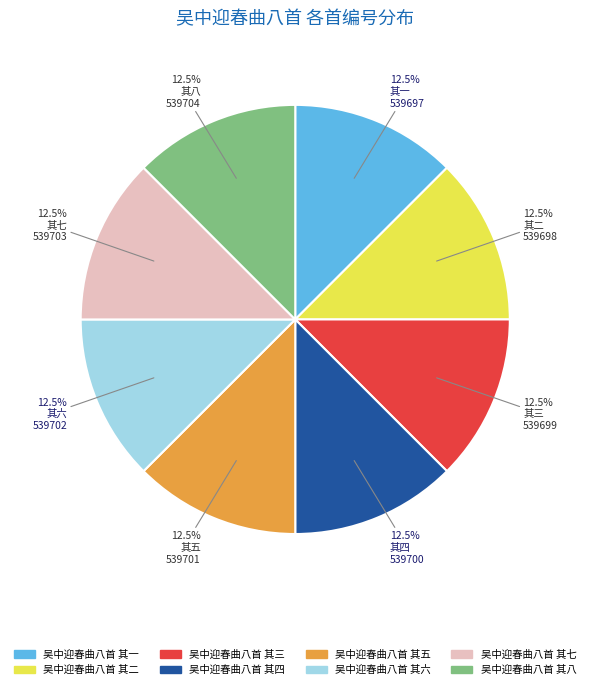

Combined, what portion of the pie is 吴中迎春曲八首 其四 and 吴中迎春曲八首 其八?

25.0%